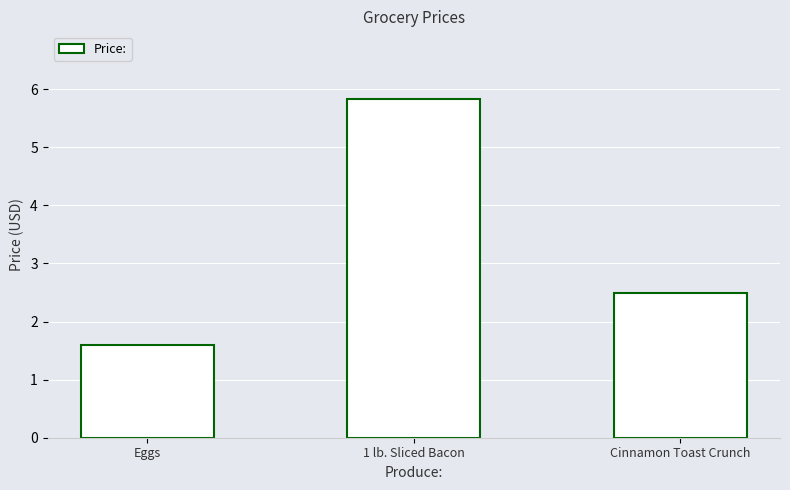

What is the greatest value displayed?

5.8